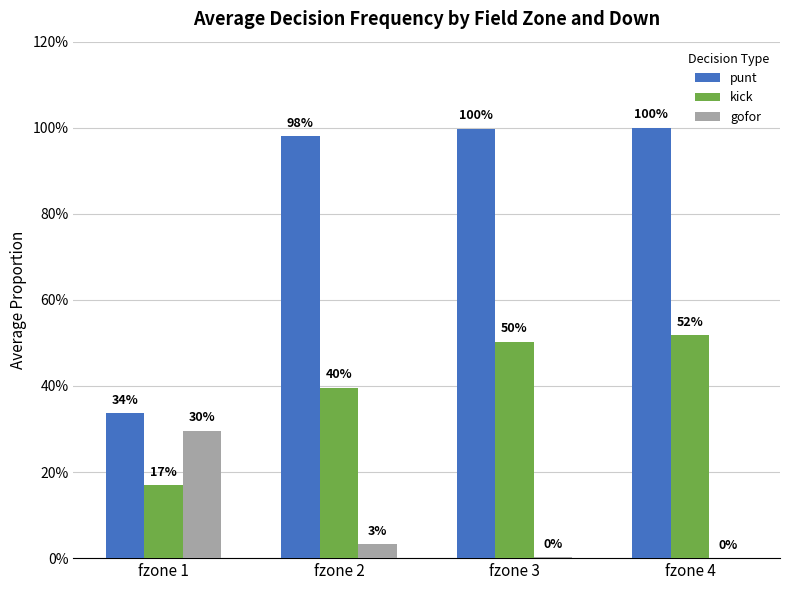

What is the difference between the highest and lowest values at fzone 1?

0.2